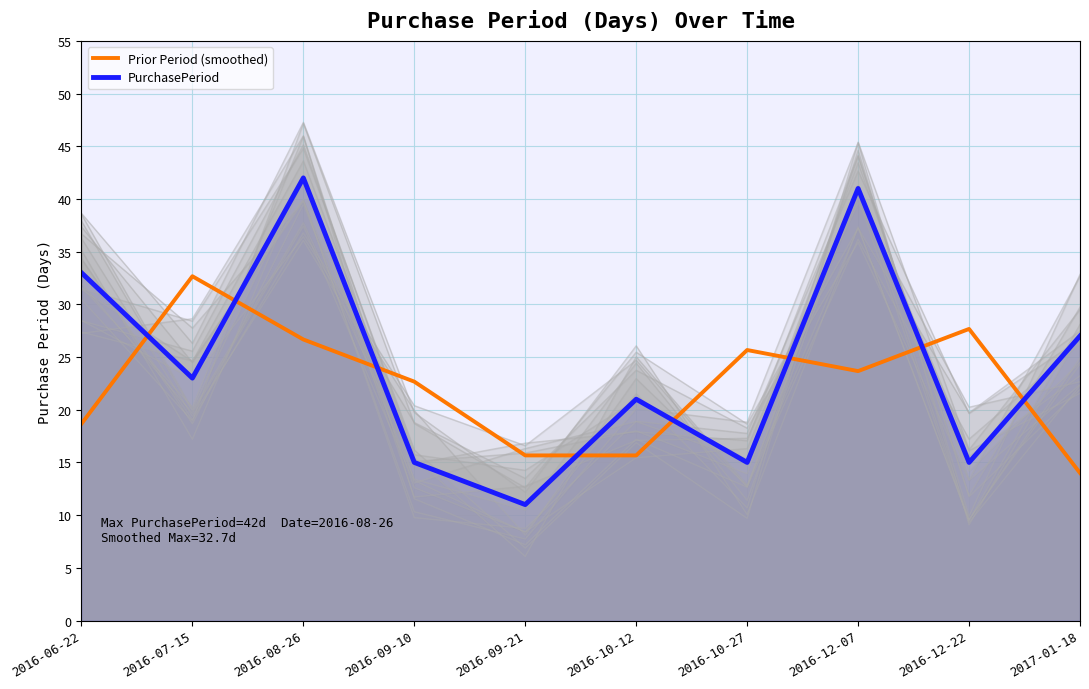

What is the sum of the Prior Period (smoothed) values at 2016-08-26 and 2016-09-21?

42.3